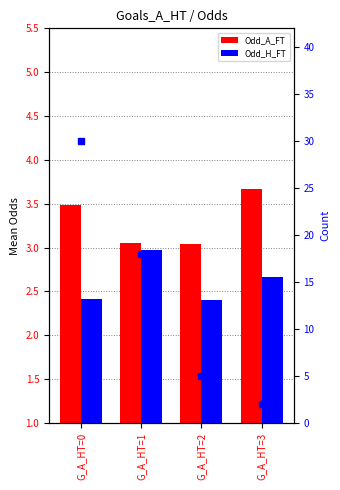

What is the maximum value for Odd_H_FT?

3.0